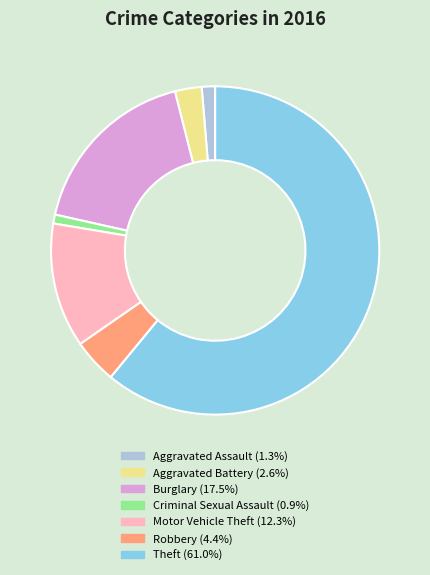

Does any single category account for the majority?

Yes